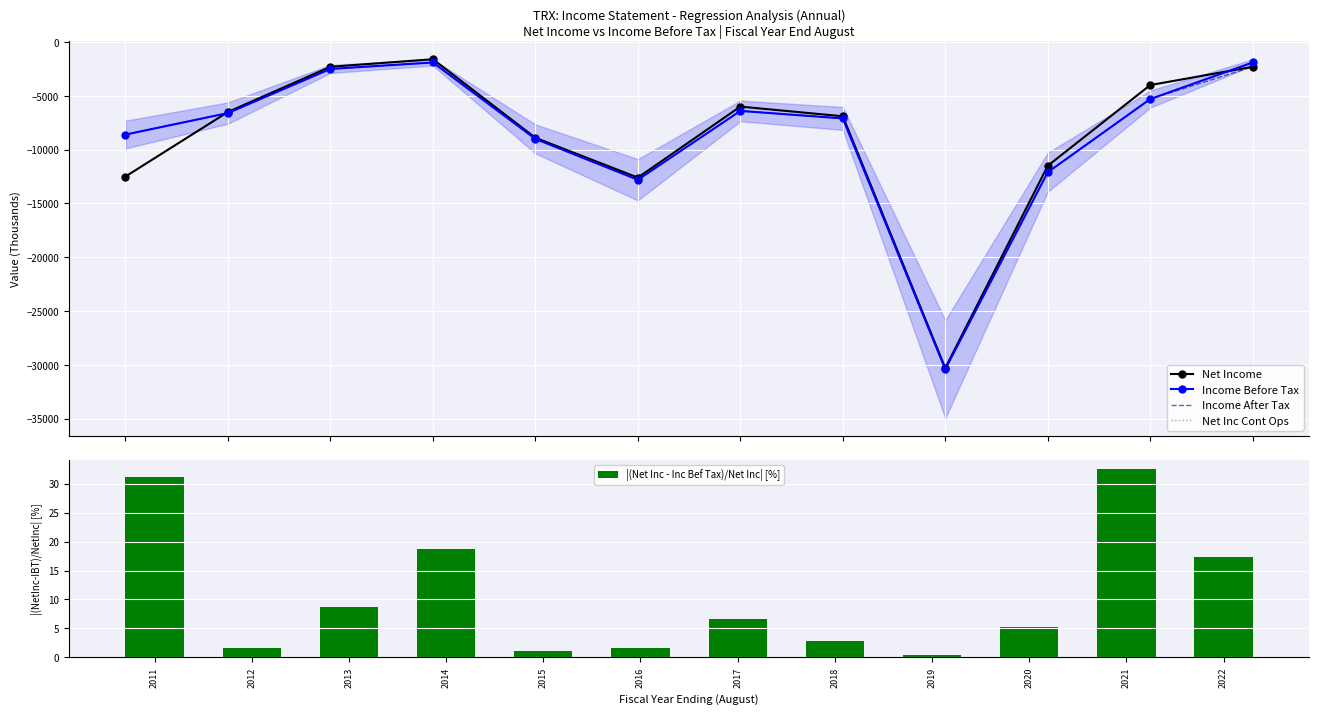

Rank the categories by Net Inc Cont Ops value from highest to lowest.

2014, 2013, 2022, 2021, 2017, 2012, 2018, 2015, 2020, 2011, 2016, 2019